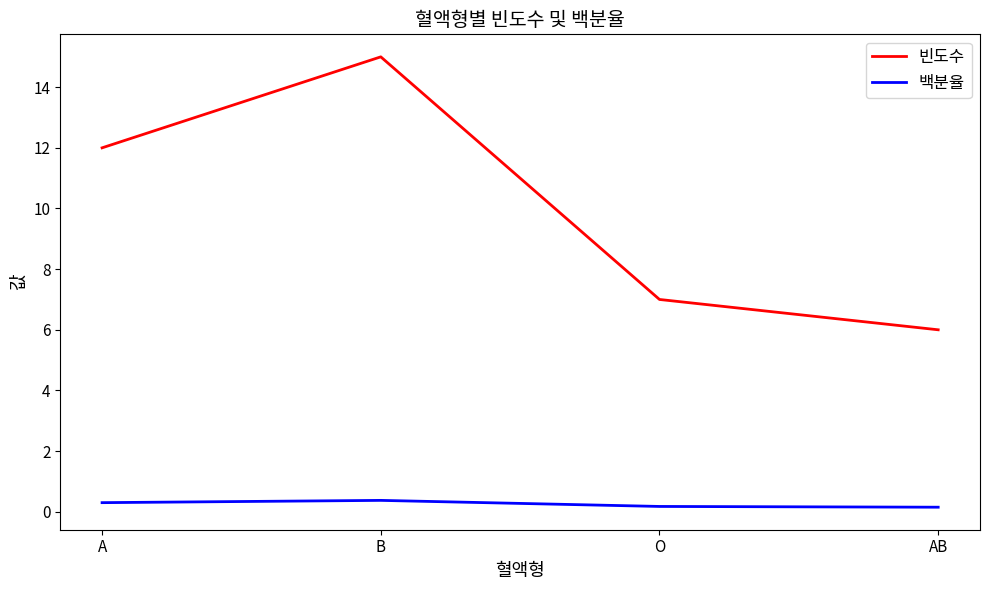

At which label does 빈도수 reach its peak?

B